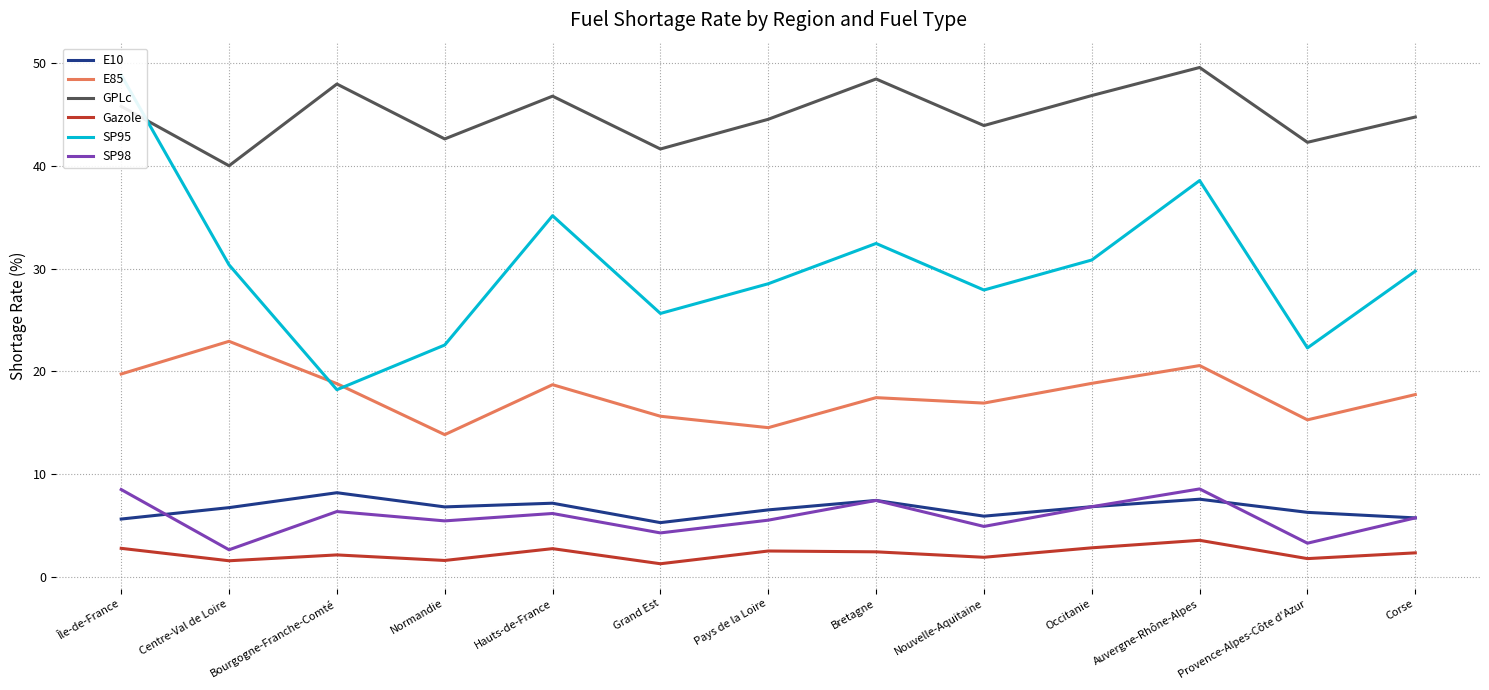

Where is the first local maximum for SP98?

Bourgogne-Franche-Comté